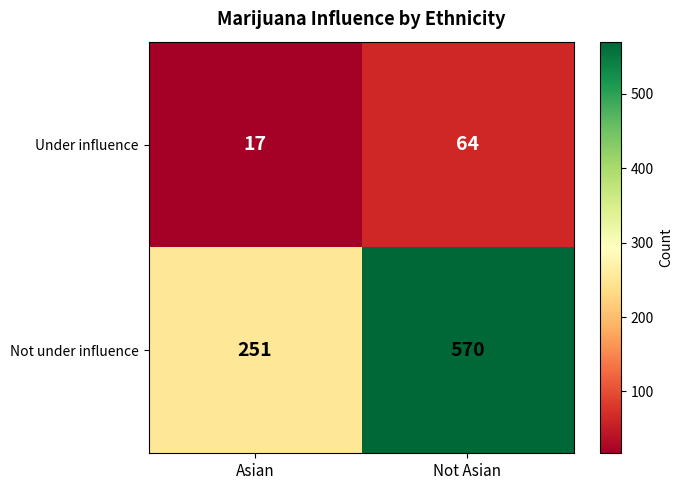

Where is Not under influence nearest to the value 410?

Asian